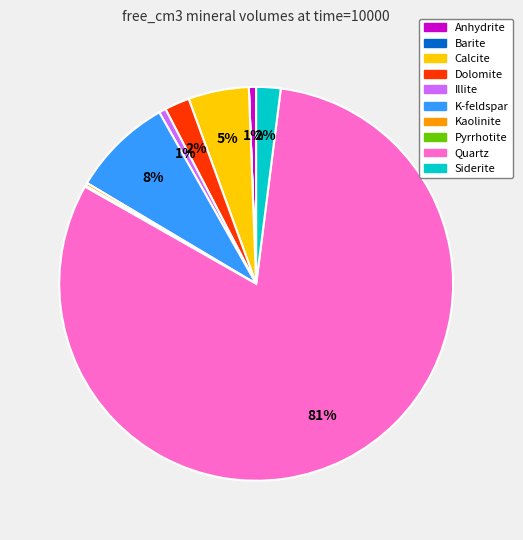

Do K-feldspar and Illite together represent more than half of the pie?

No